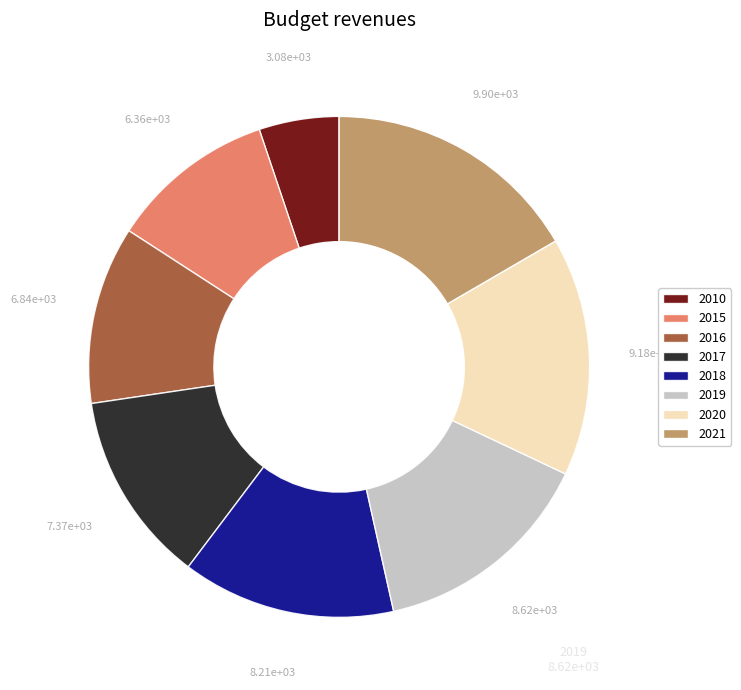

Is it true that 2018 is 21% of the pie?

False